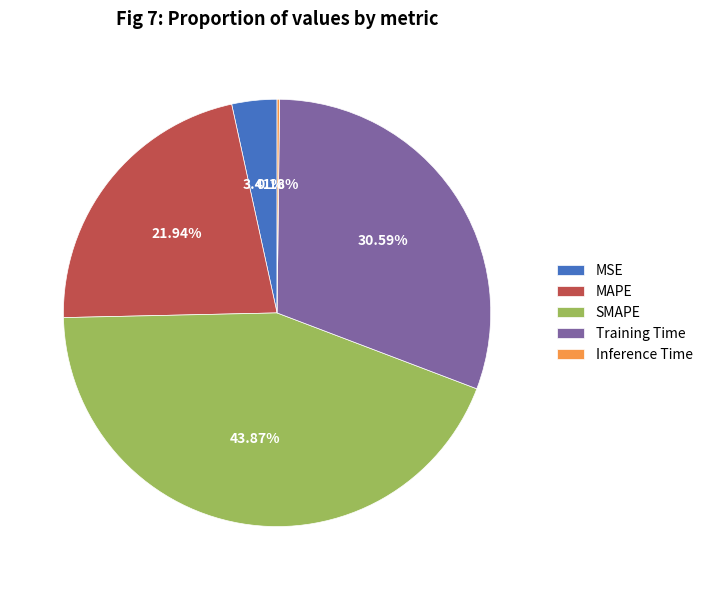

Combined, do MSE and Training Time account for over 50%?

No